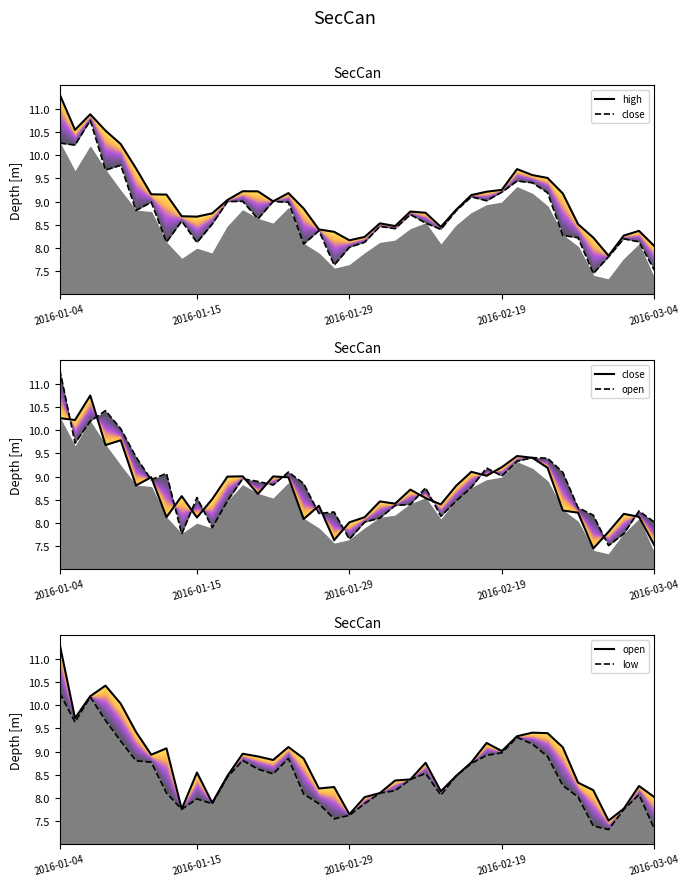

What is the value of the high_line point at the 31st from the left?

9.7